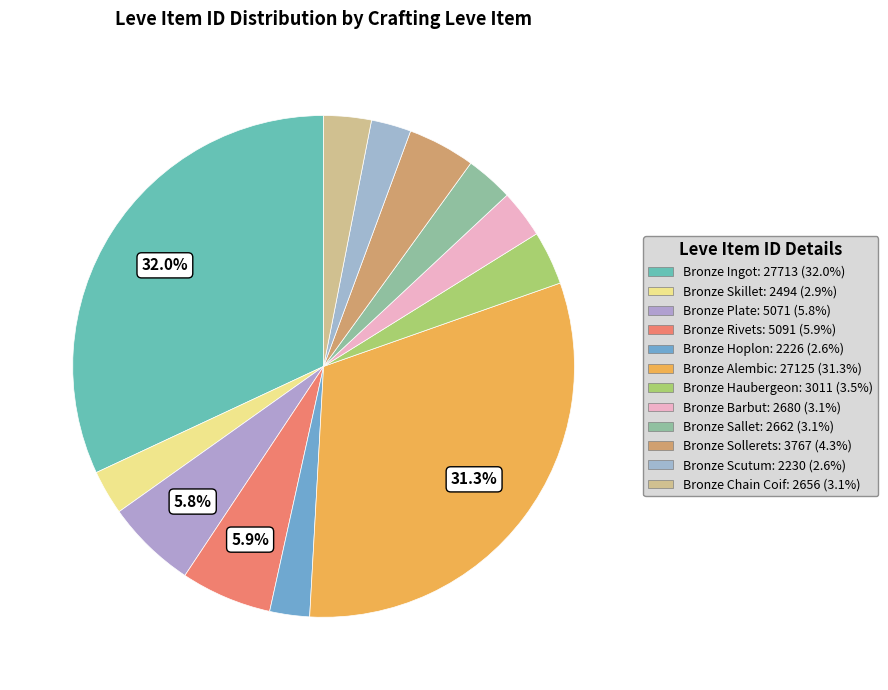

Is there a majority slice in this chart?

No